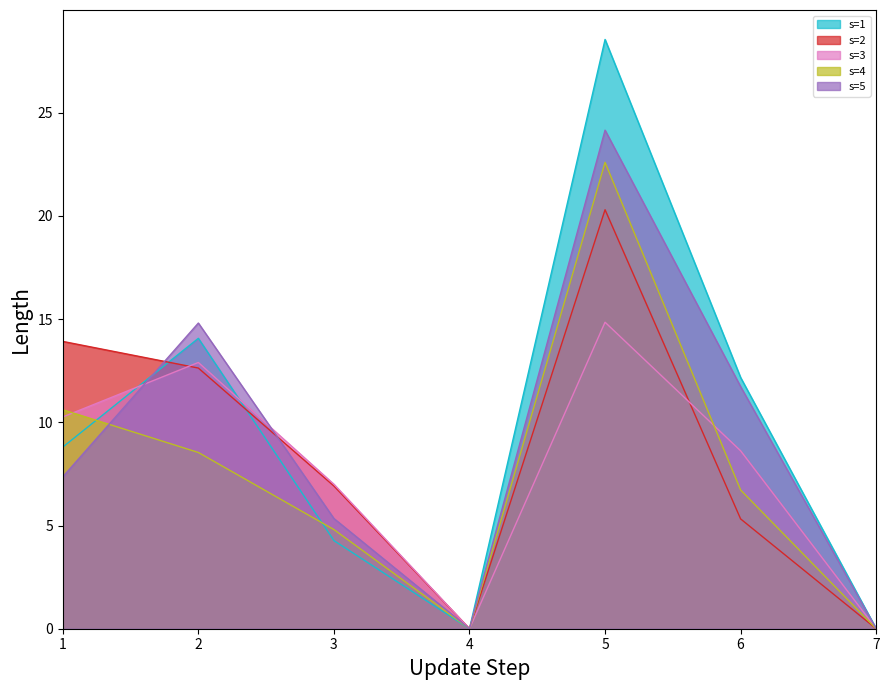

What is the value of the s=2 point at the 1st from the left?

13.9